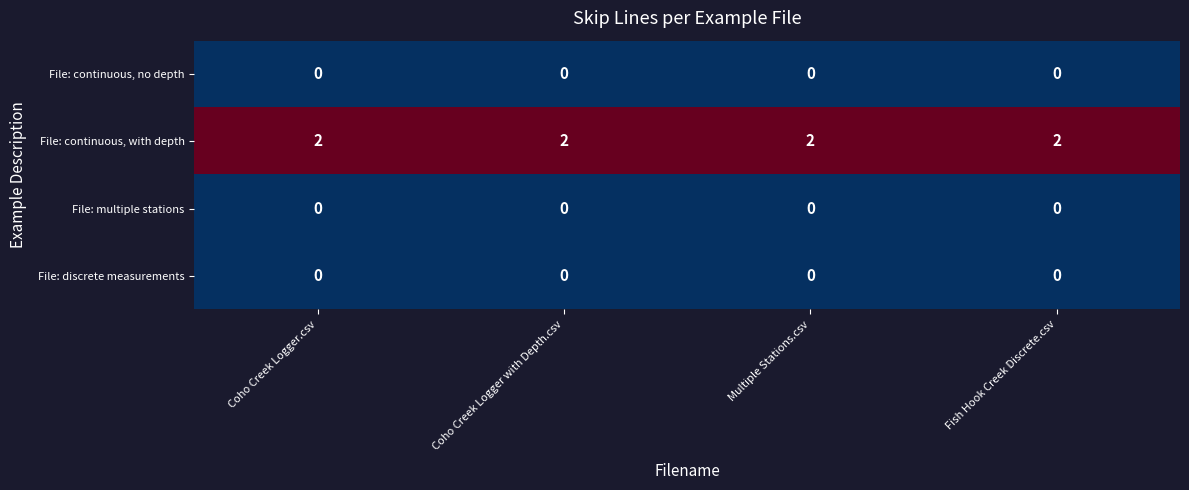

Which series has the largest total across all categories?

File: continuous, with depth